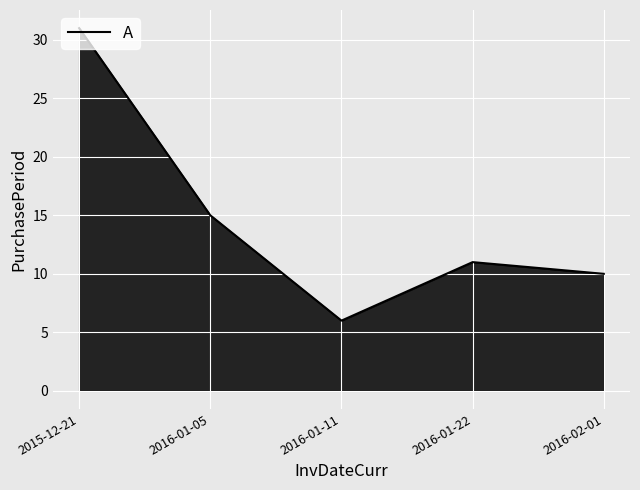

What is the change in value from 2015-12-21 to 2016-01-11?

-25